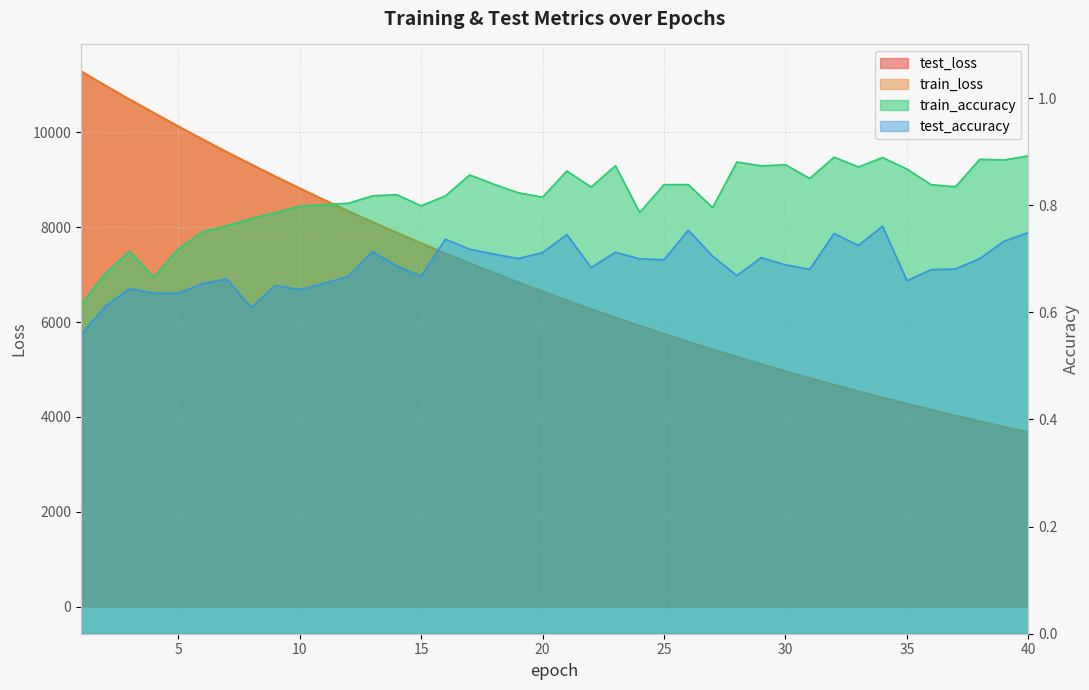

How many lines are shown in the chart?

4